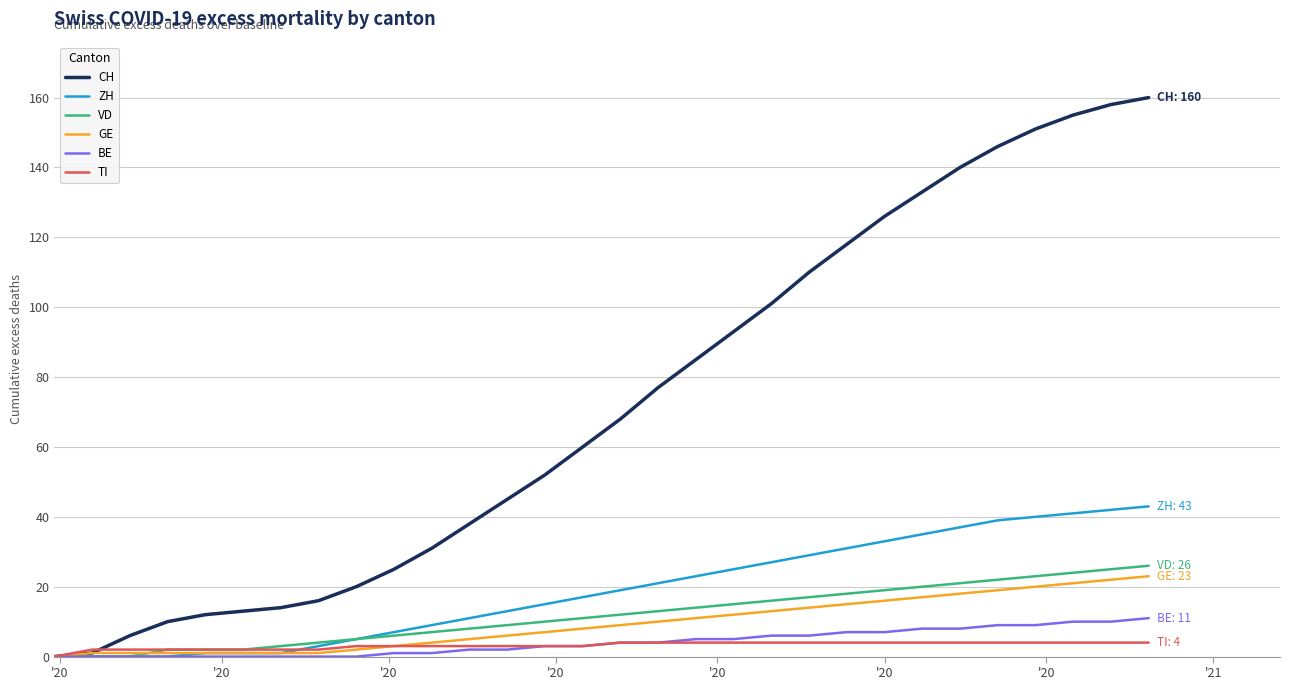

What is the maximum value shown in the chart?

160